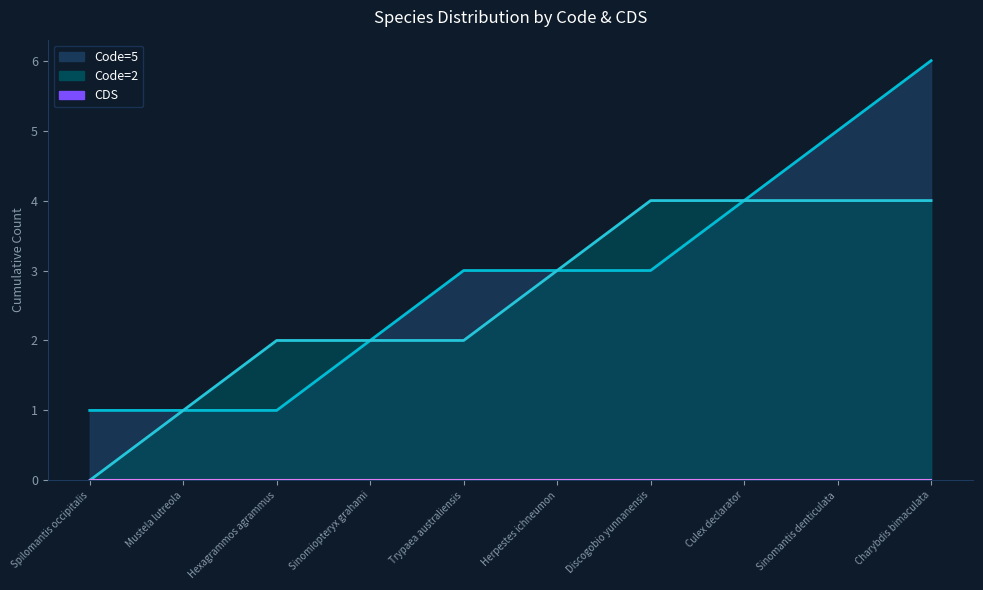

Which series has the widest spread of values?

Code=5 line